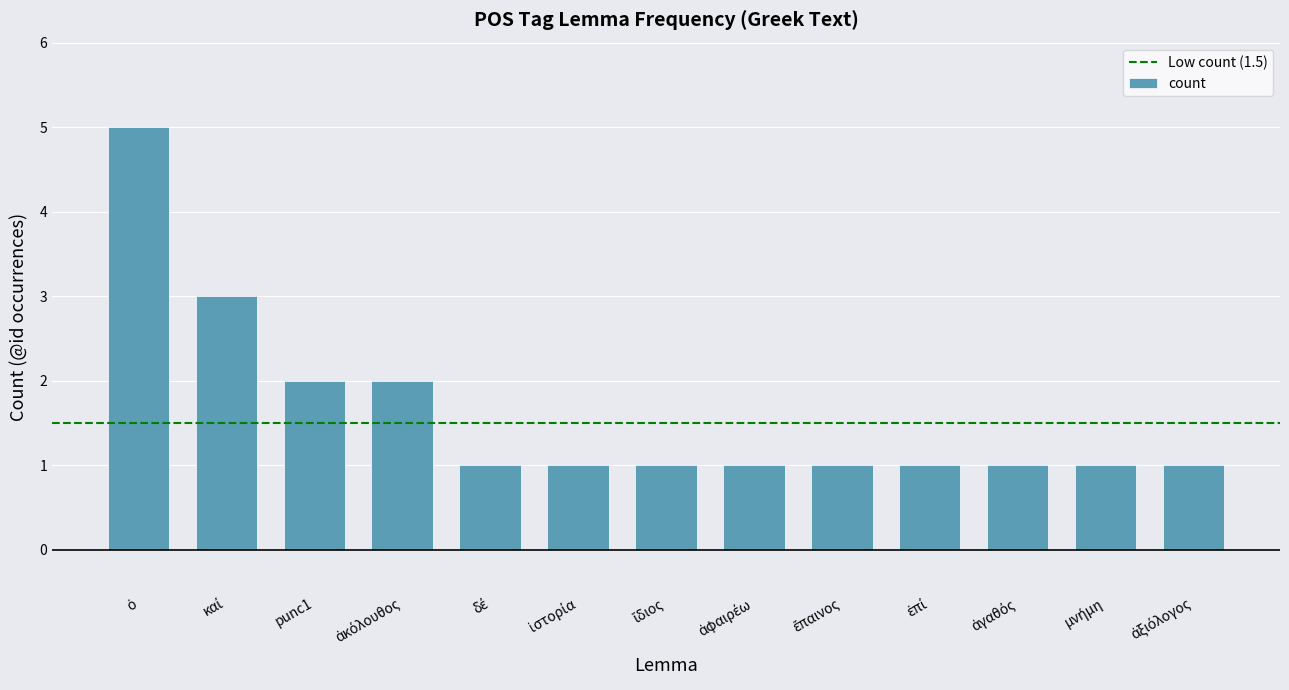

What is the value of the 12th bar from the left?

1